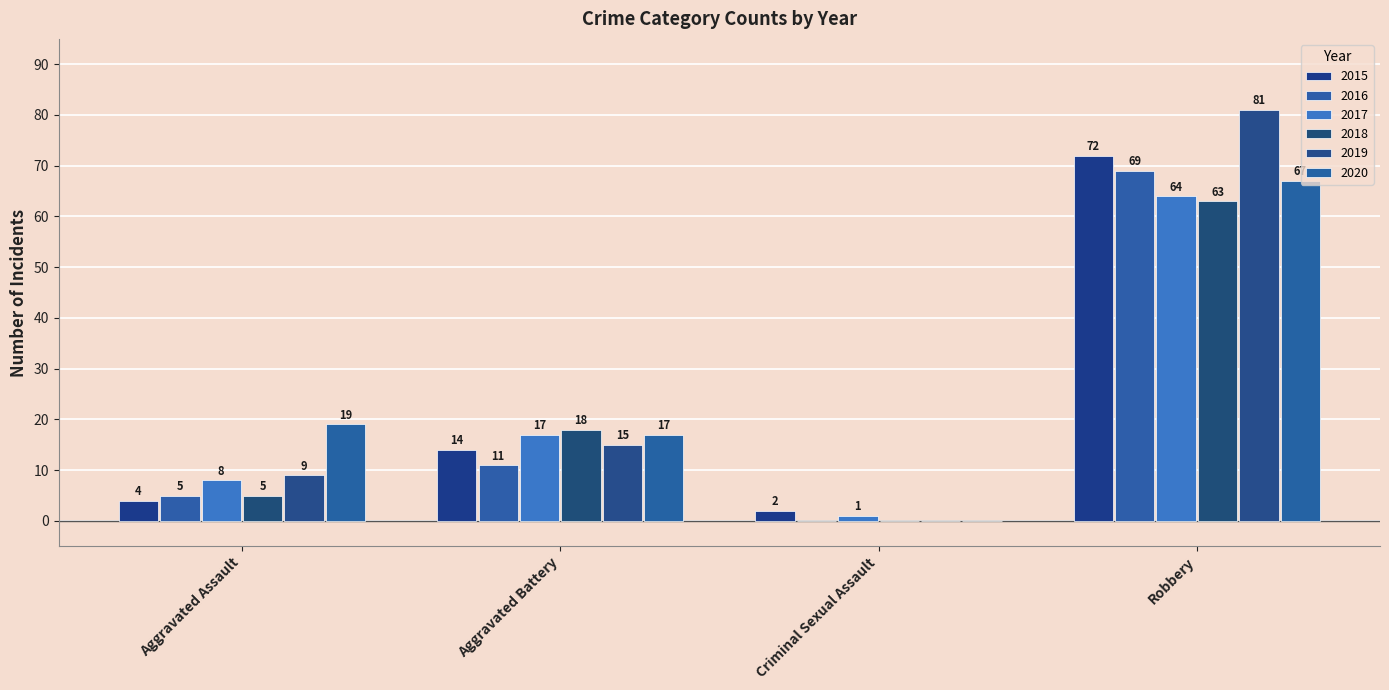

The 2015 series shows 14 at Aggravated Battery. True or false?

True